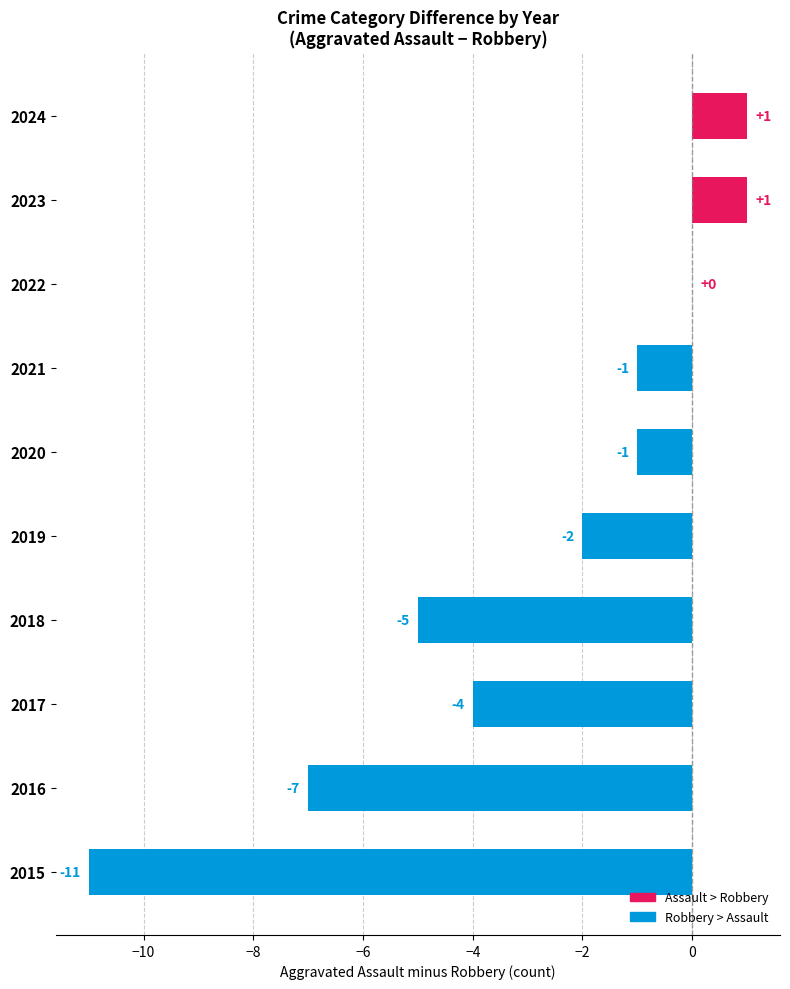

The value at 2020 is 0. True or false?

False